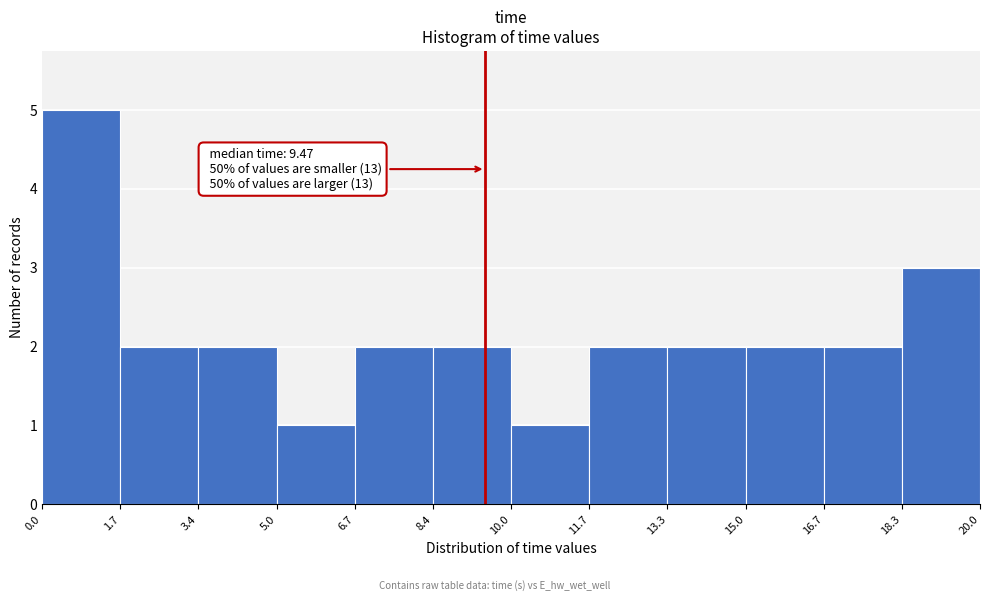

Over which range of the x-axis is the bar tallest?

0.0 to 1.7